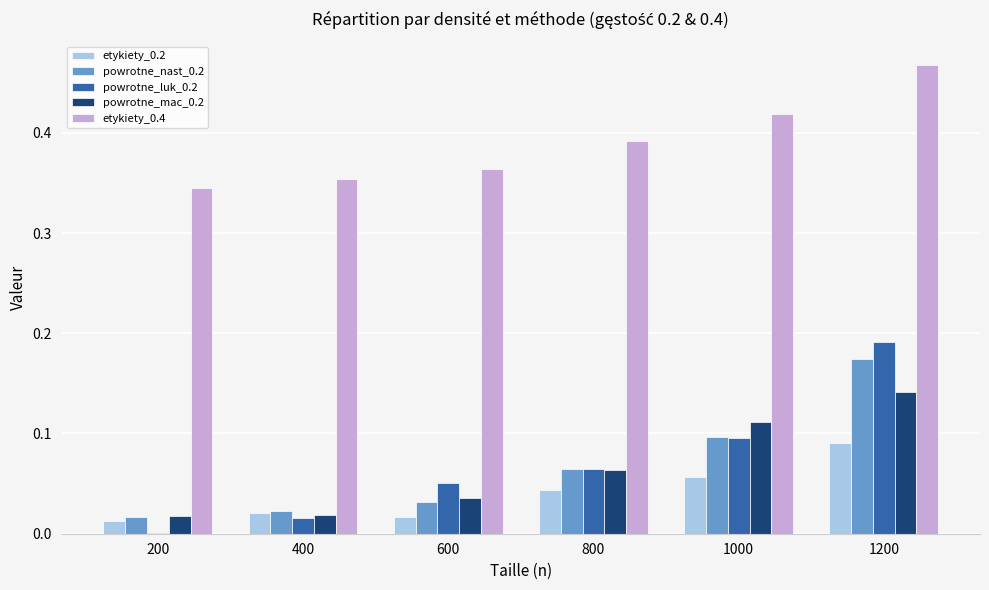

Between 600 and 800, which series saw the biggest shift?

powrotne_nast_0.2